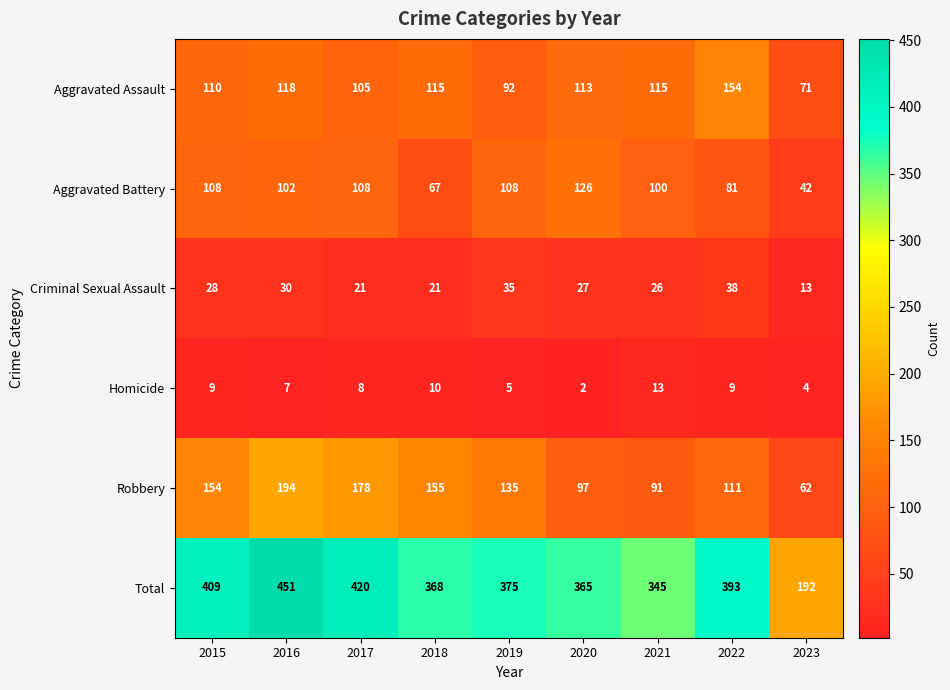

Which label corresponds to the smallest value in the chart?

2020